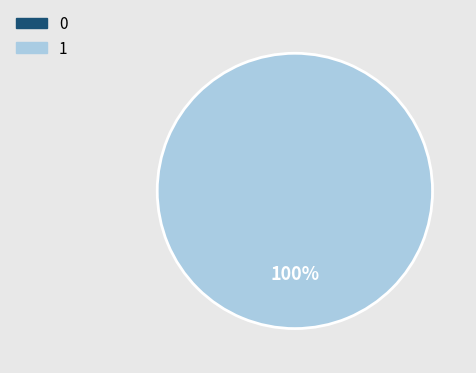

To the nearest percent, what is the difference between the 1 and 0 slice percentages?

100%